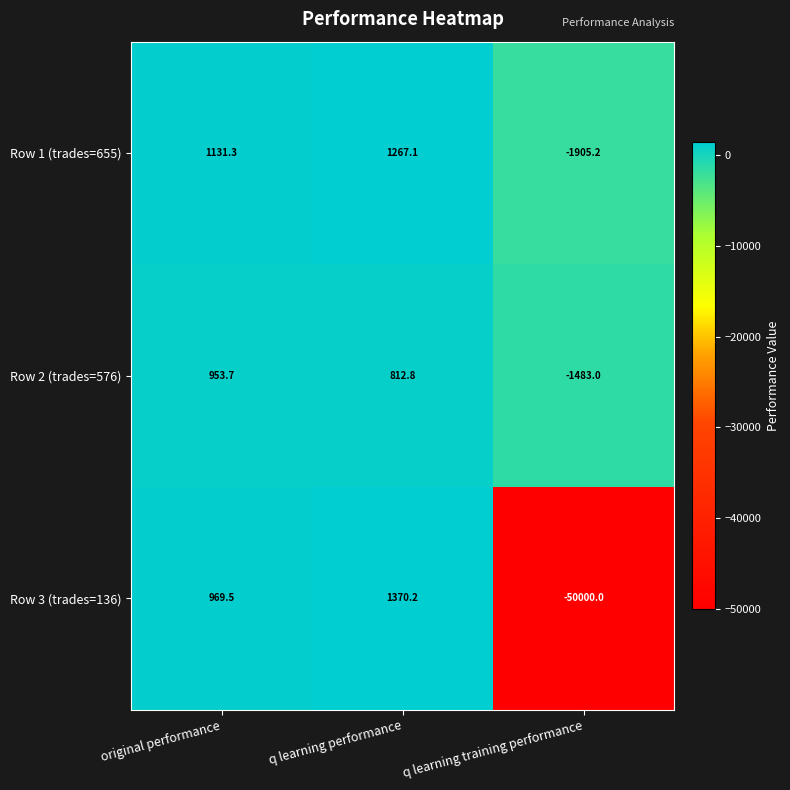

Rank the categories by Row 2 (trades=576) value from highest to lowest.

original performance, q learning performance, q learning training performance